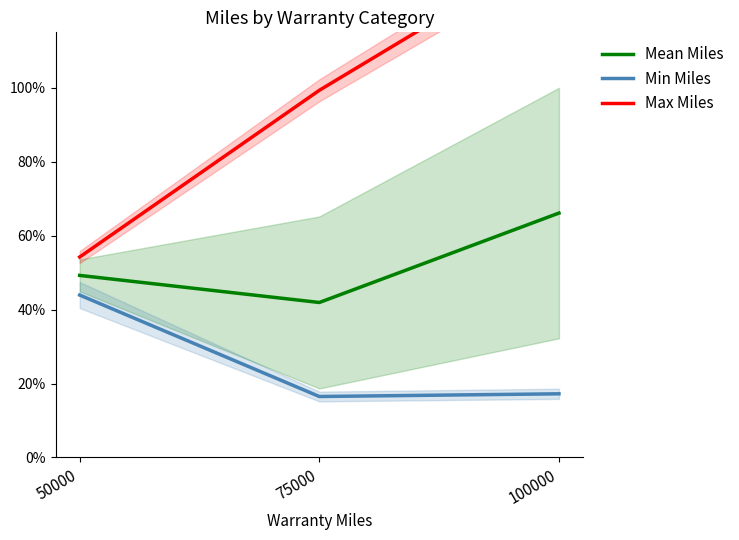

Is the value of Max Miles at 100000 greater than the value of Mean Miles at 50000?

Yes